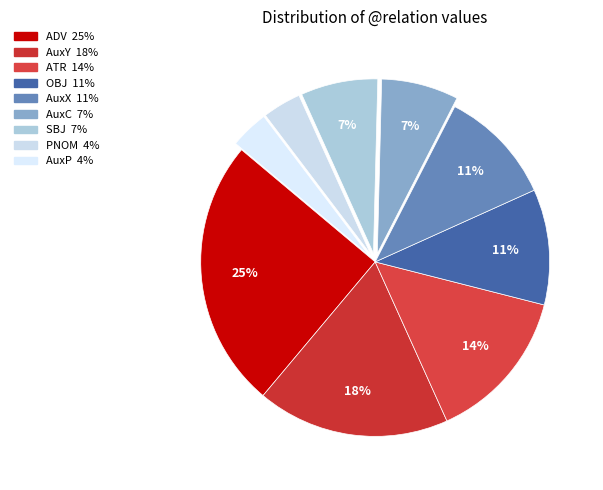

Count the number of slices in the pie.

9